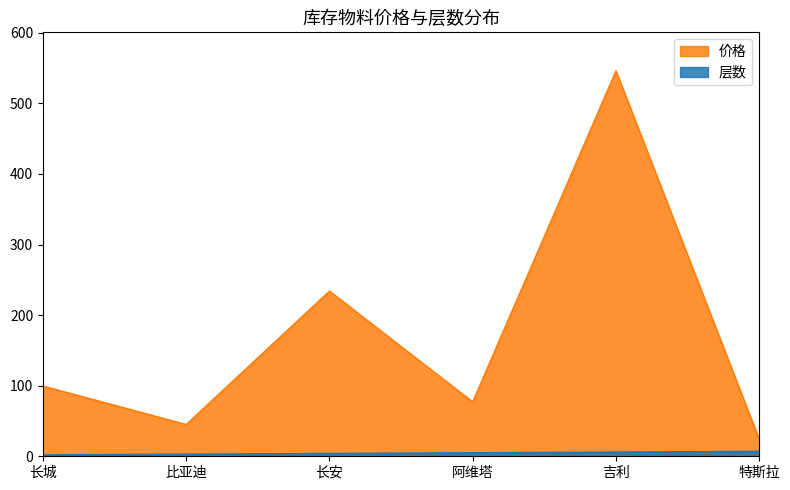

How many lines are shown in the chart?

2